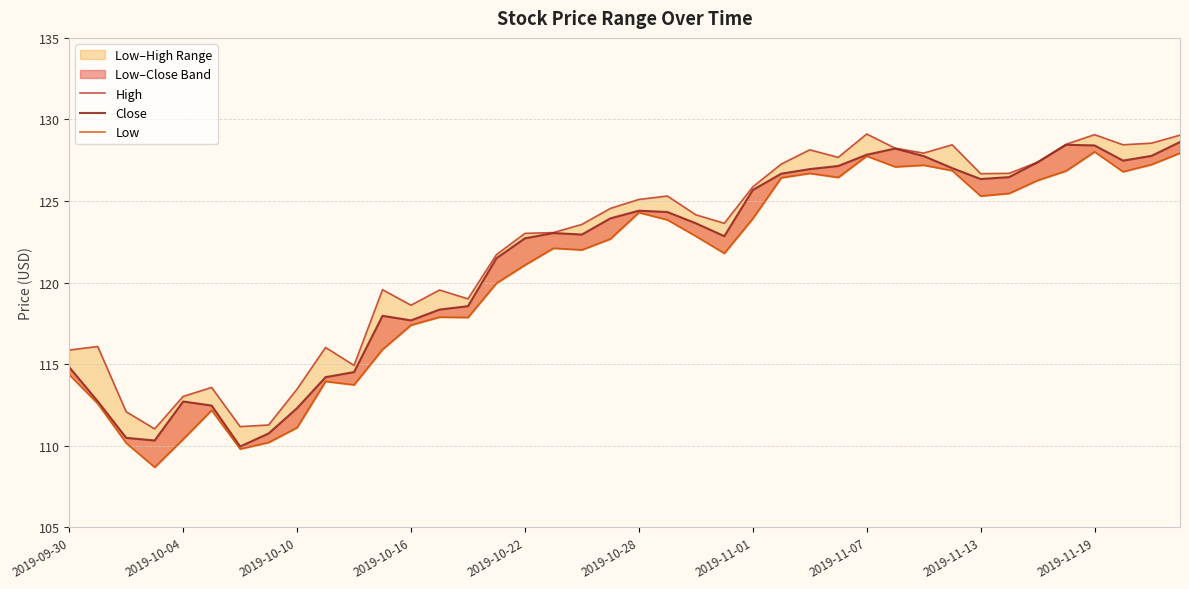

Rank the series by their average value, from lowest to highest.

Low, Close, High